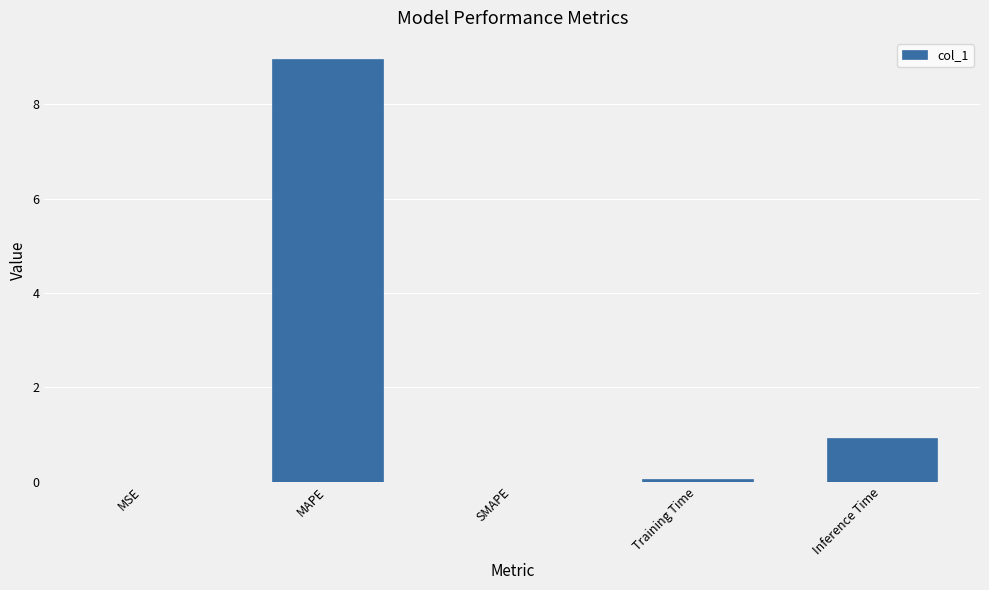

What is the average value?

2.0